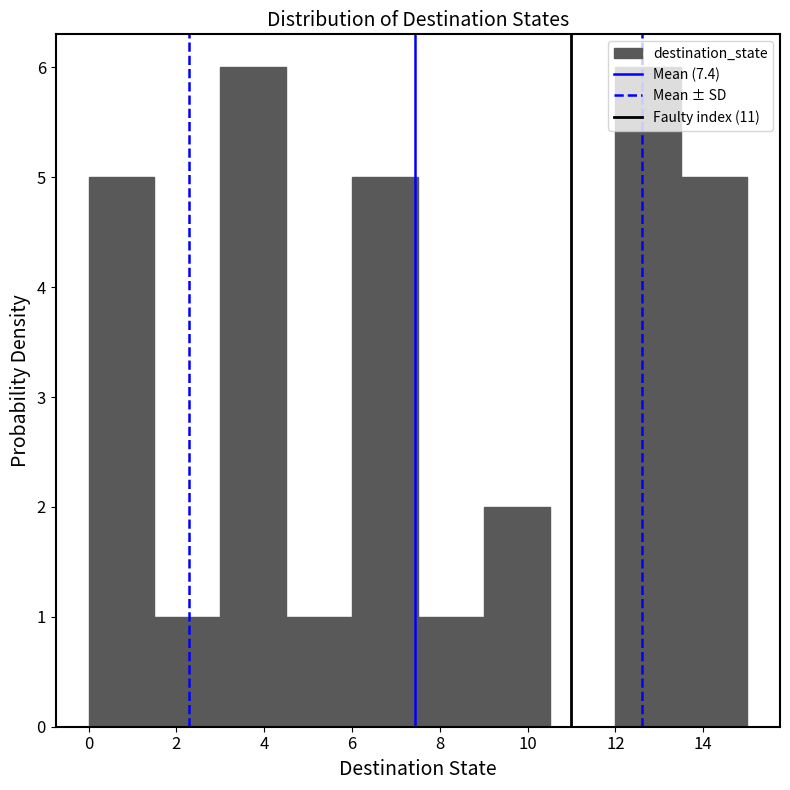

Reading left to right, list every bar in this chart as the range it spans on the x-axis followed by its height. Neither the bar edges nor the heights are printed on the chart, so give them approximately, as read against the axes.

0.0 to 1.5: 5
1.5 to 3.0: 1
3.0 to 4.5: 6
4.5 to 6.0: 1
6.0 to 7.5: 5
7.5 to 9.0: 1
9.0 to 10.5: 2
10.5 to 12.0: 0
12.0 to 13.5: 6
13.5 to 15.0: 5